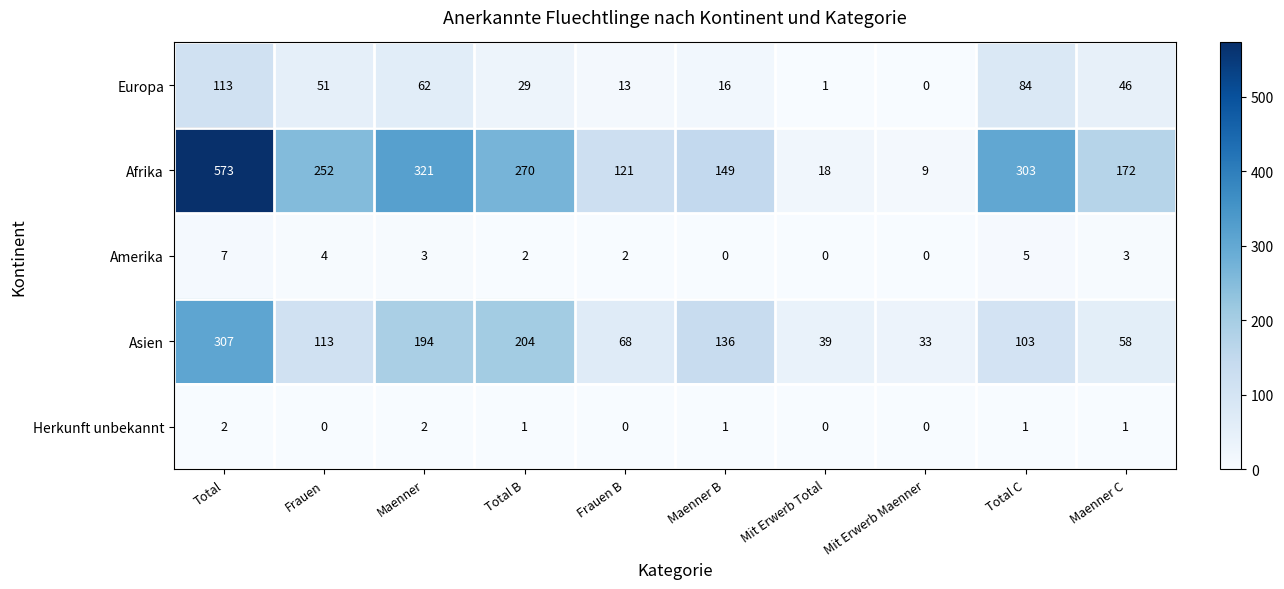

At which category does the chart reach its peak across all series?

Total